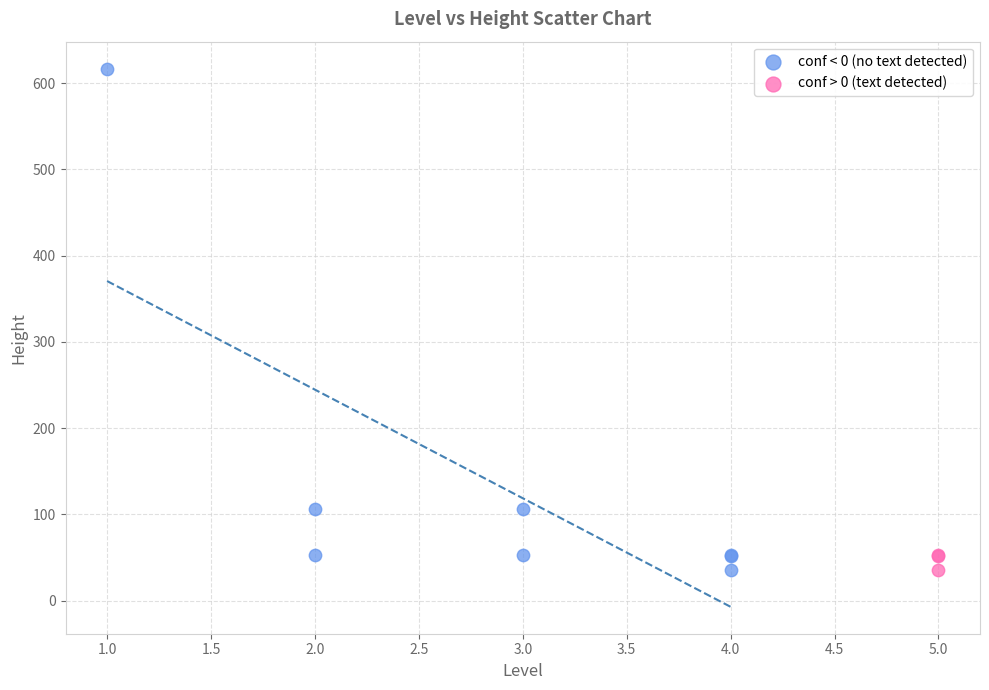

Which series has the widest spread of Y values?

conf < 0 (no text detected)